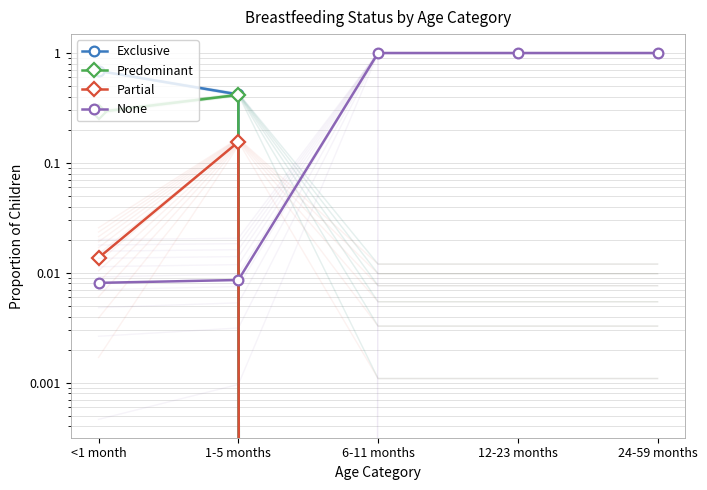

What is the label of the 2nd point from the right?

12-23 months